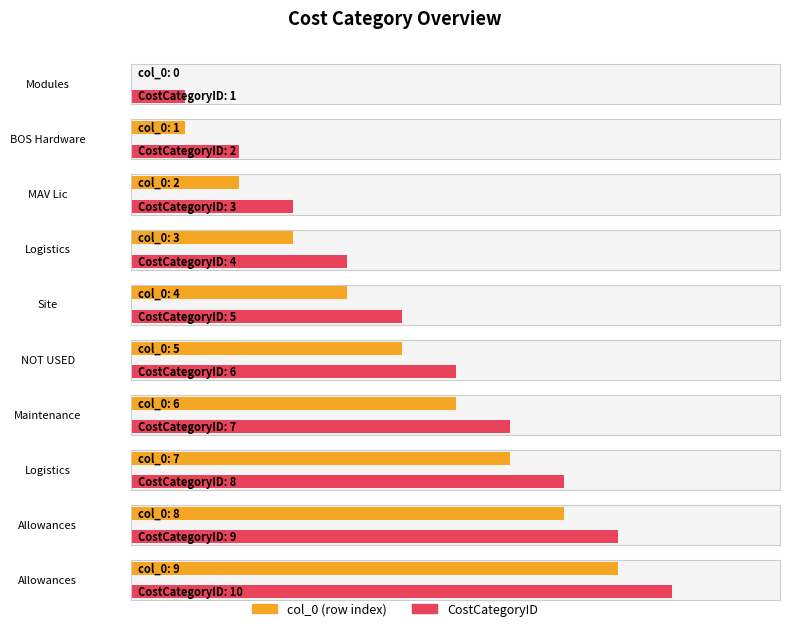

What are all the series names shown in the legend?

col_0, CostCategoryID